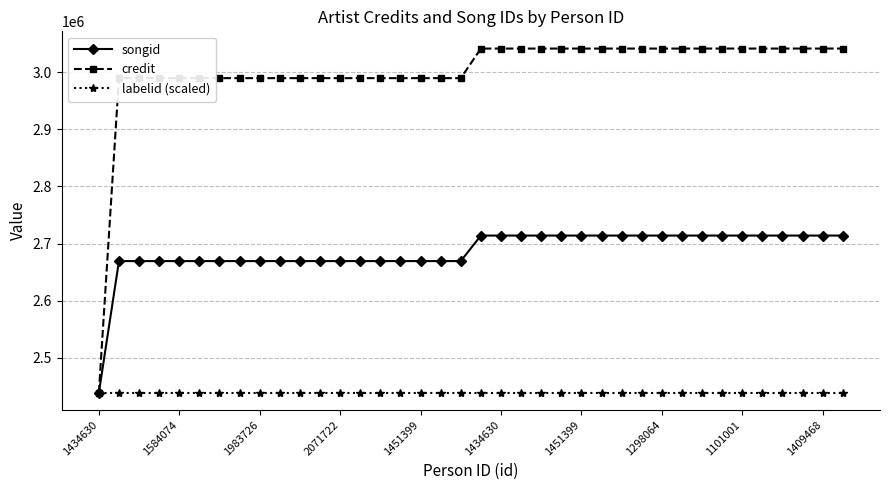

Rank the series by their average value, from lowest to highest.

labelid (scaled), songid, credit